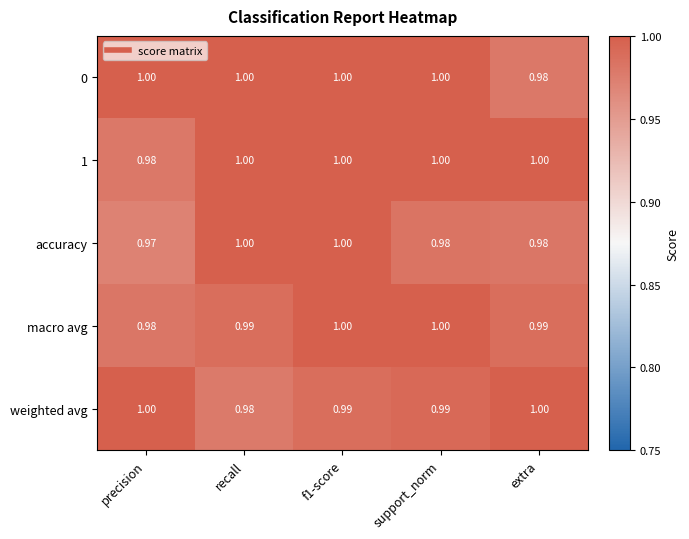

Is the value of macro avg at f1-score greater than the value of accuracy at support_norm?

Yes